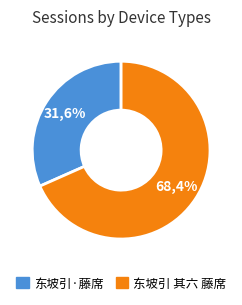

Approximately how many times larger is the value at 东坡引·藤席 compared to 东坡引 其六 藤席?

0.5